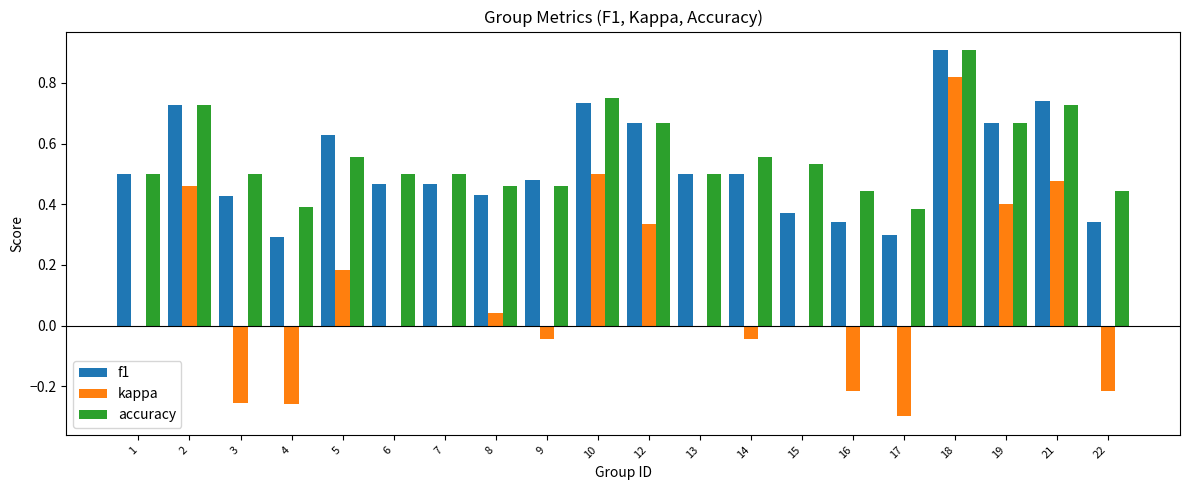

What is the total value across all series at 1?

1.0